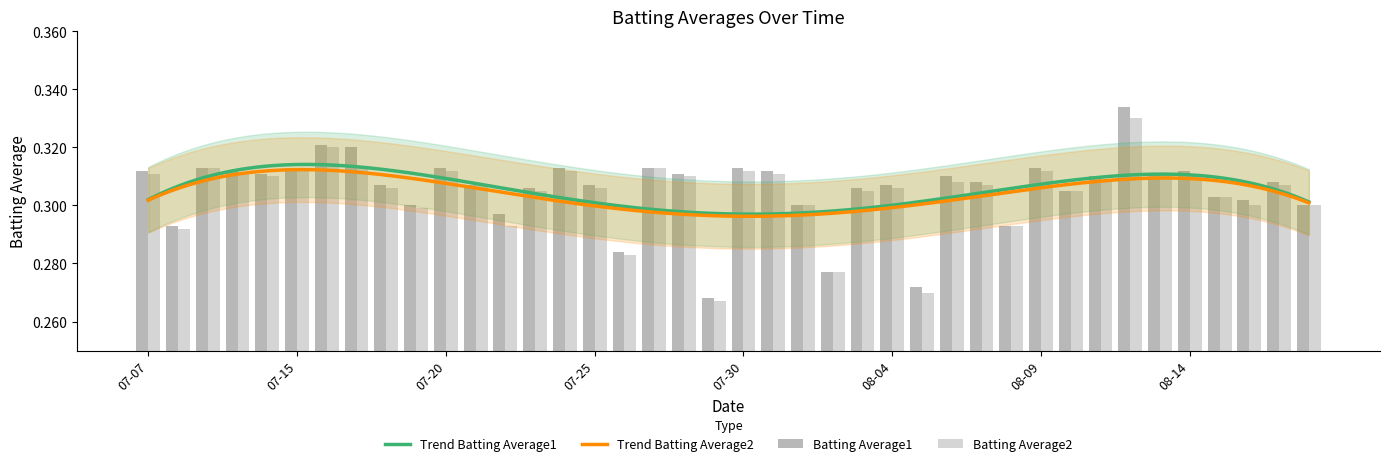

Rank the series by their maximum value, from lowest to highest.

Batting Average2, Batting Average1